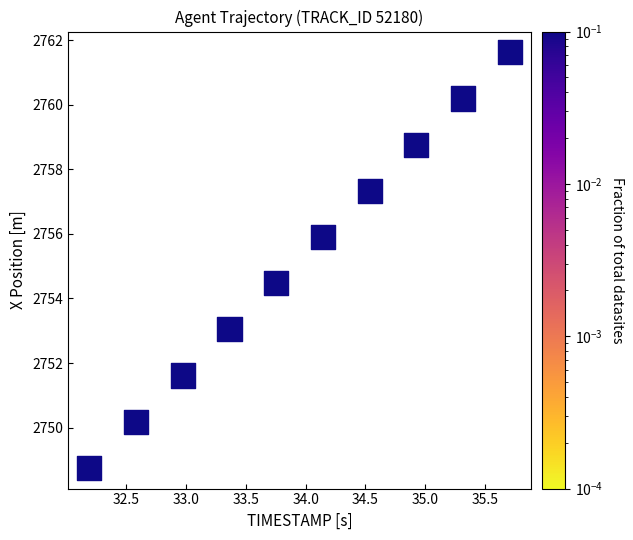

What is the average X value?

34.0